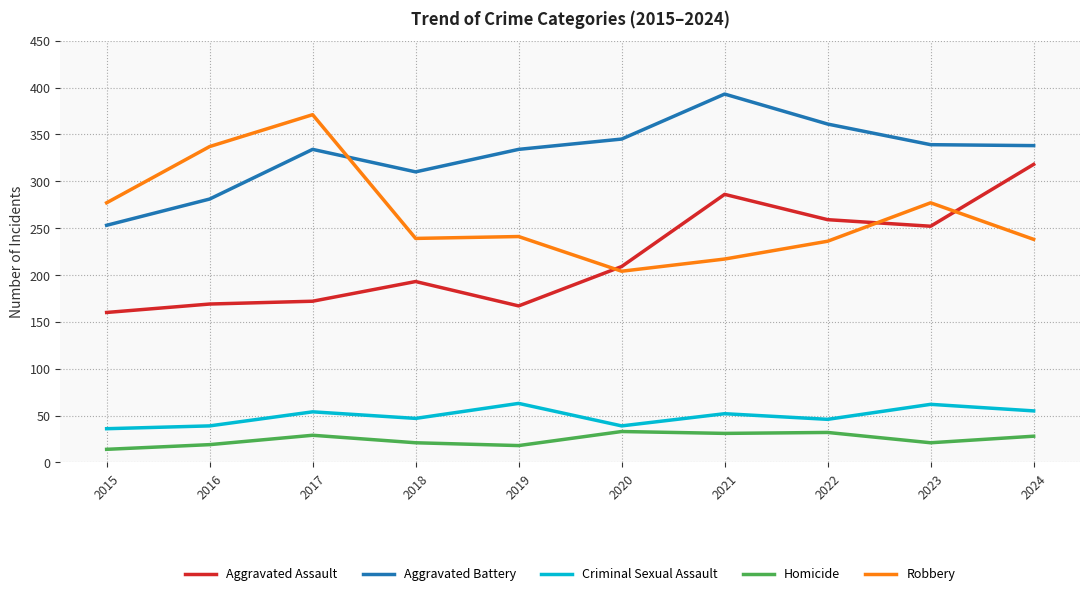

What are all the series names shown in the legend?

Aggravated Assault, Aggravated Battery, Criminal Sexual Assault, Homicide, Robbery